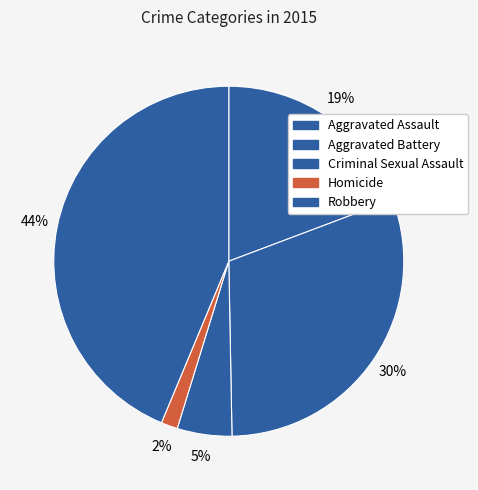

What percentage do Robbery and Homicide together represent?

45.2%